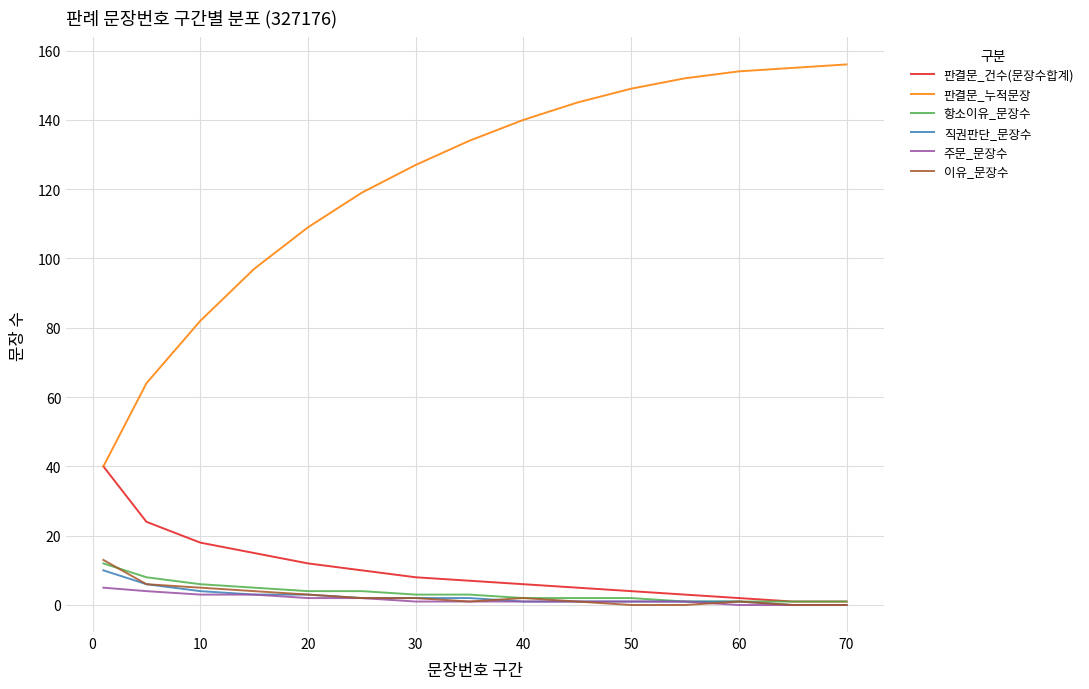

Is this an area chart (filled region under the line)?

No